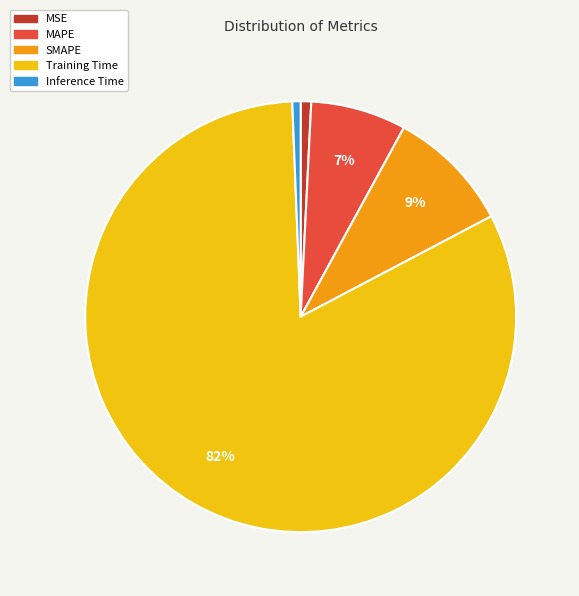

What is the largest slice in the pie chart?

Training Time